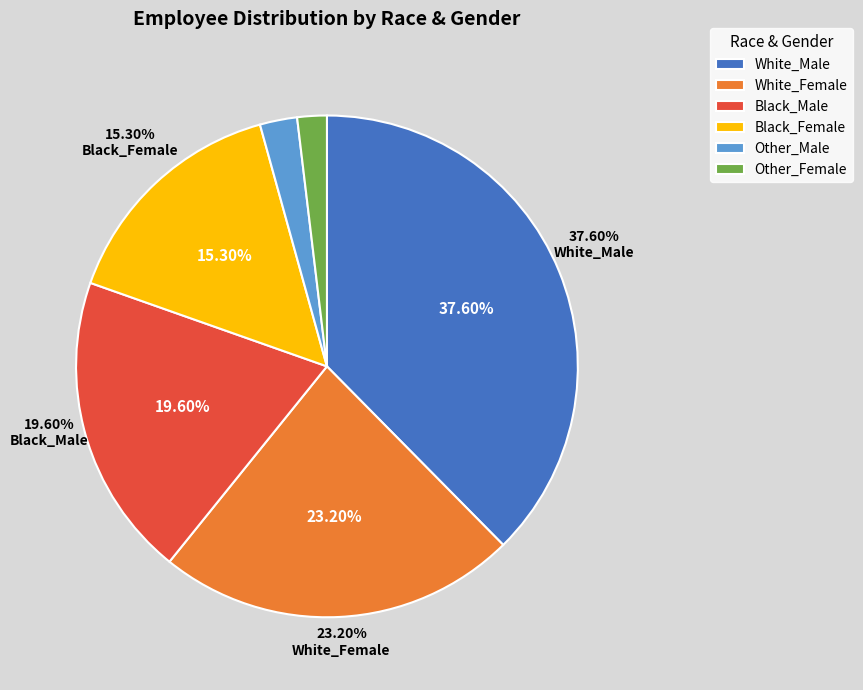

To the nearest percent, what is the combined percentage of Other_Male and Black_Male?

22%